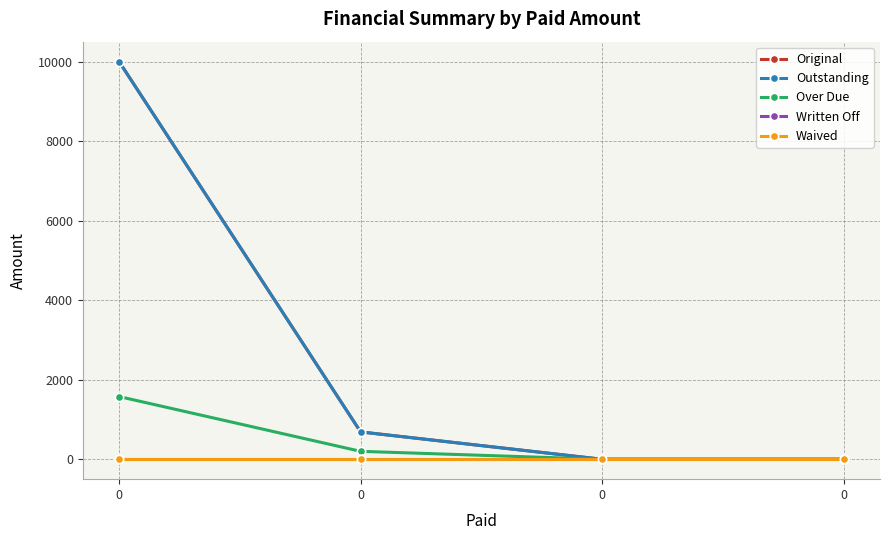

True or false: Written Off has more than 2 points higher than both neighbors.

False